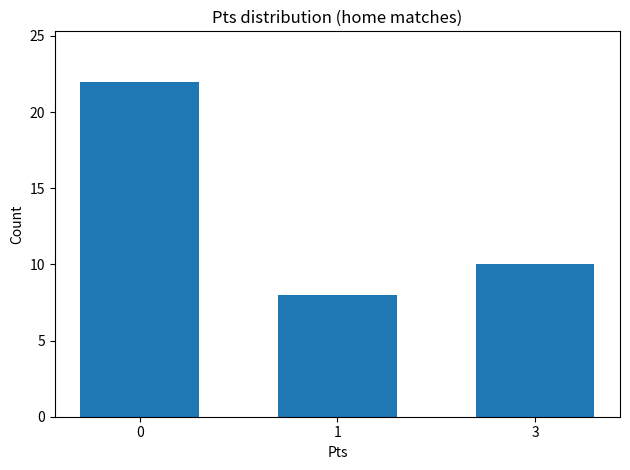

Reading left to right, transcribe all the data shown in this chart.

22	8	10